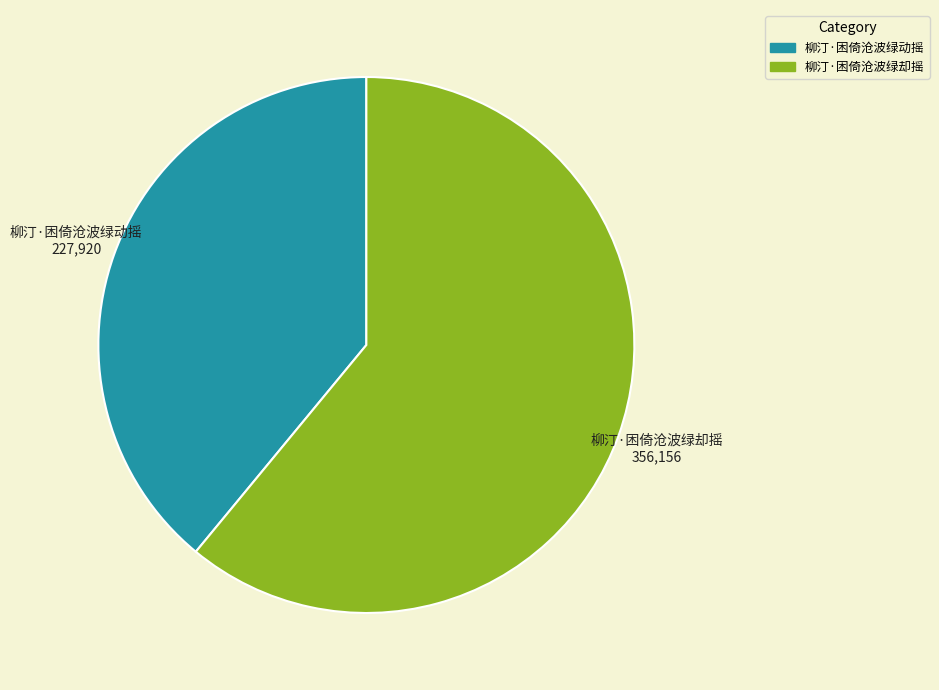

How many slices are in this pie chart?

2